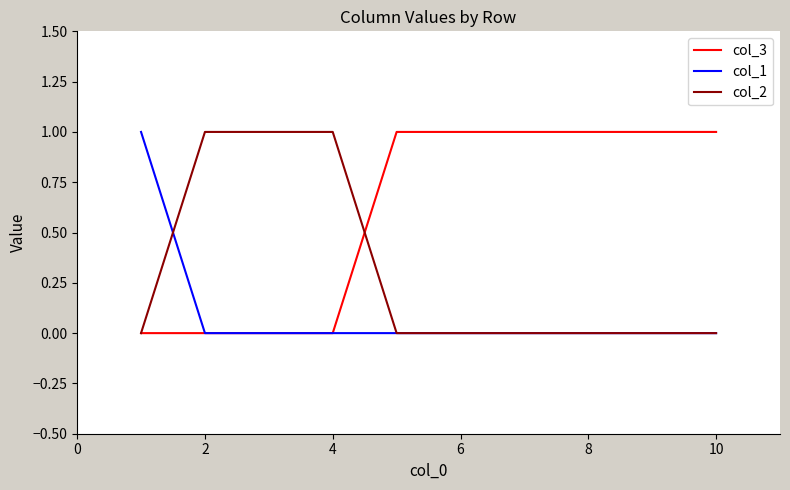

Which series has the largest total across all categories?

col_3